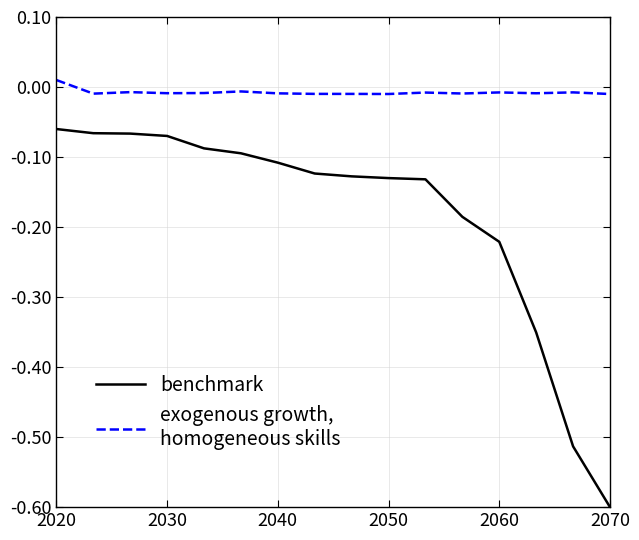

What is the minimum value shown in the chart?

-0.6